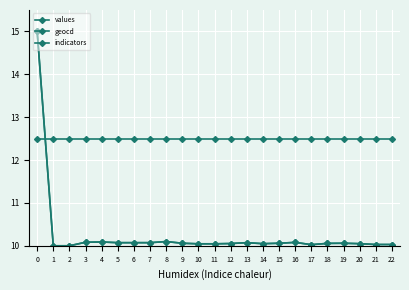

What is the minimum value for indicators?

12.5